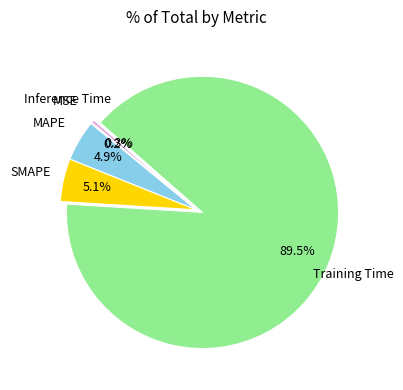

Does any single category account for the majority?

Yes